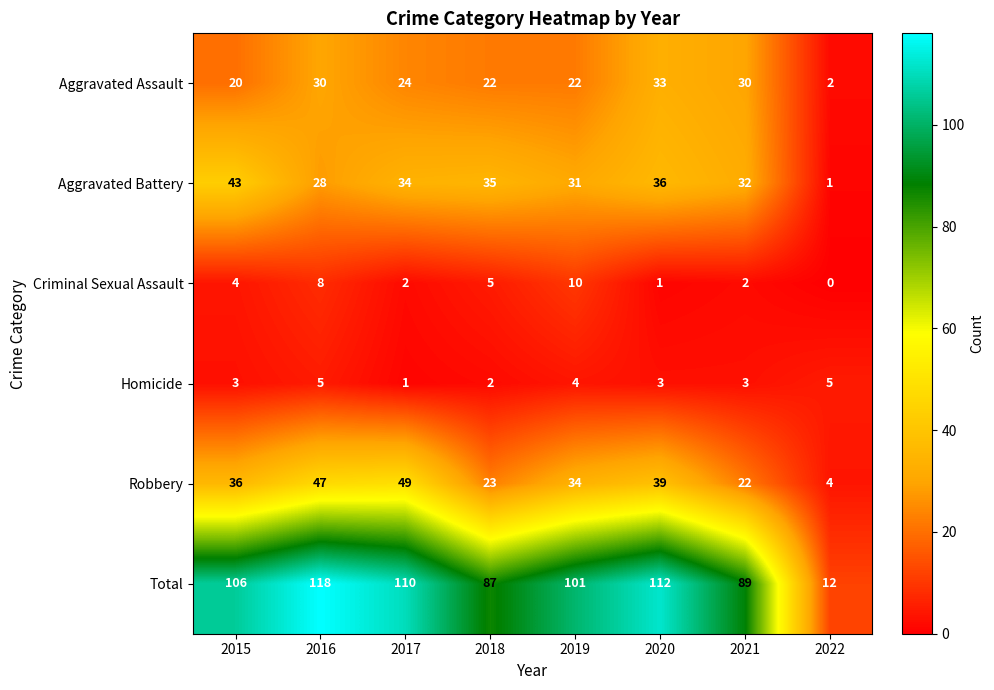

What is the difference between the highest and lowest values at 2015?

103